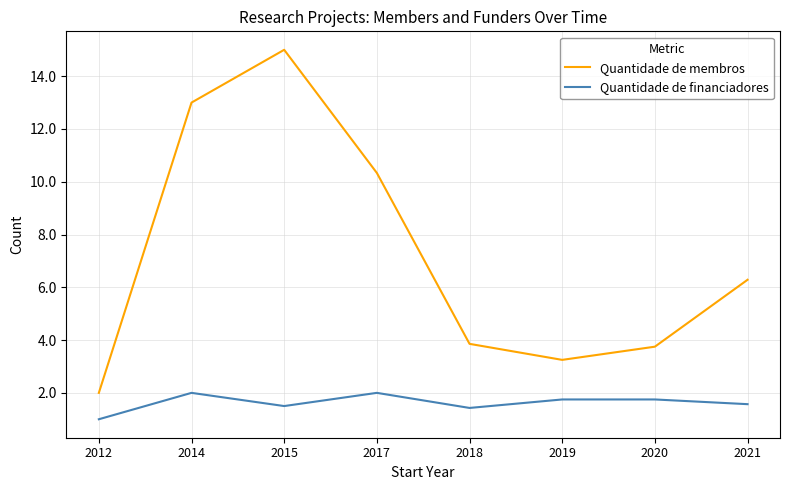

True or false: Quantidade de financiadores has a value of 2.0 at 2017.

True